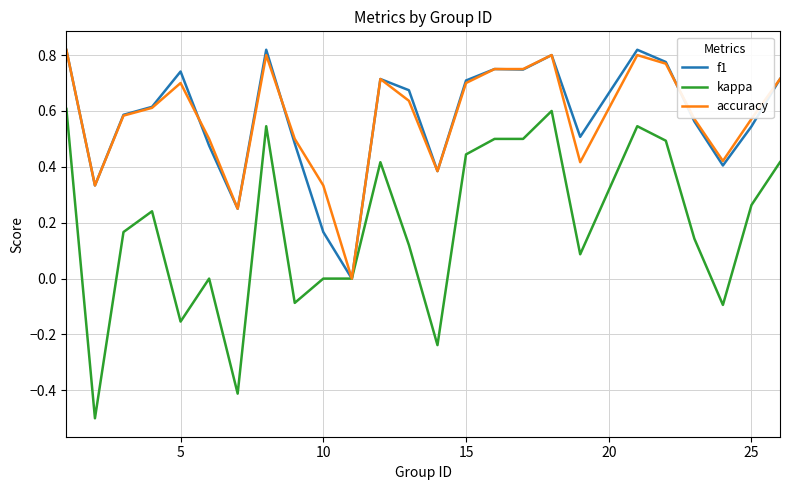

What is the smallest value displayed?

-0.5